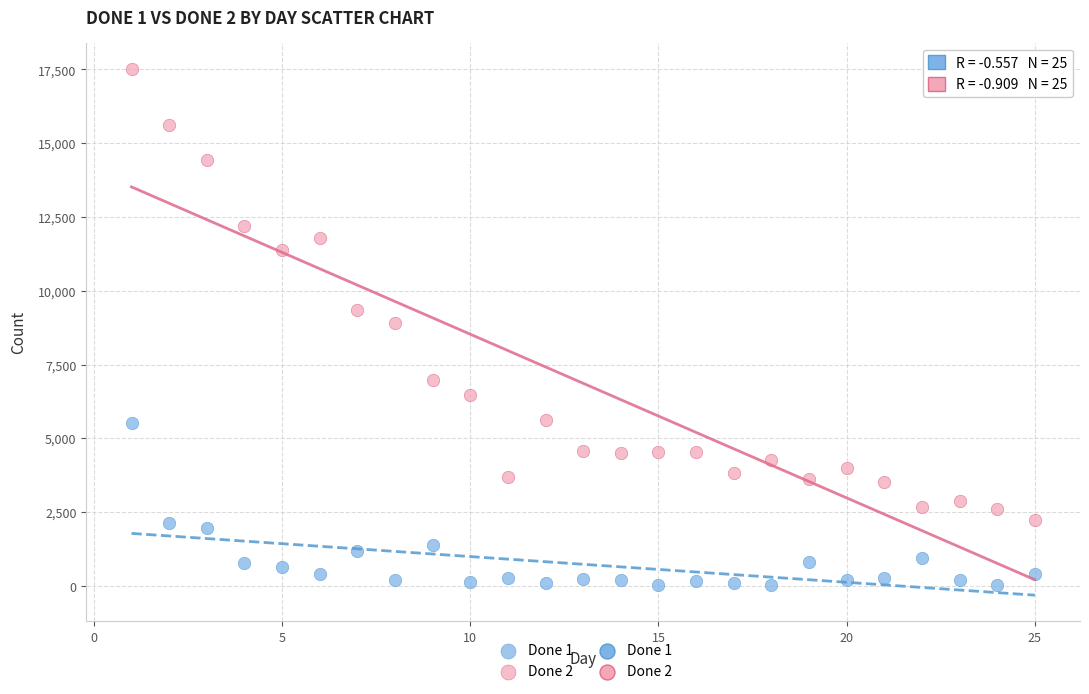

Across all data points, what is the range of X values (max minus min)?

24